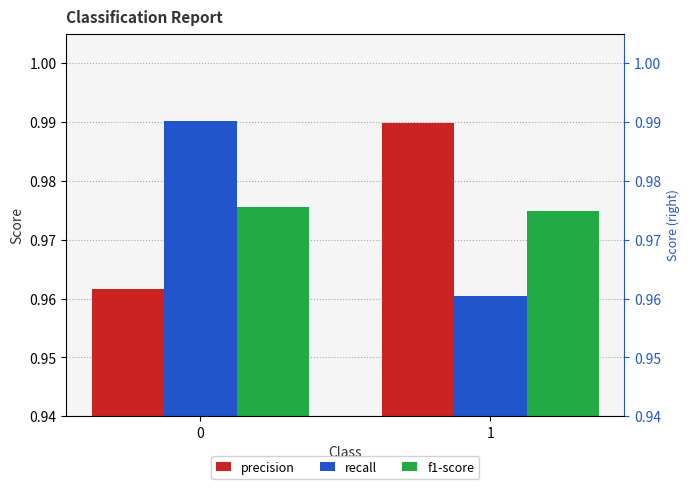

How many bars are there in each group?

3